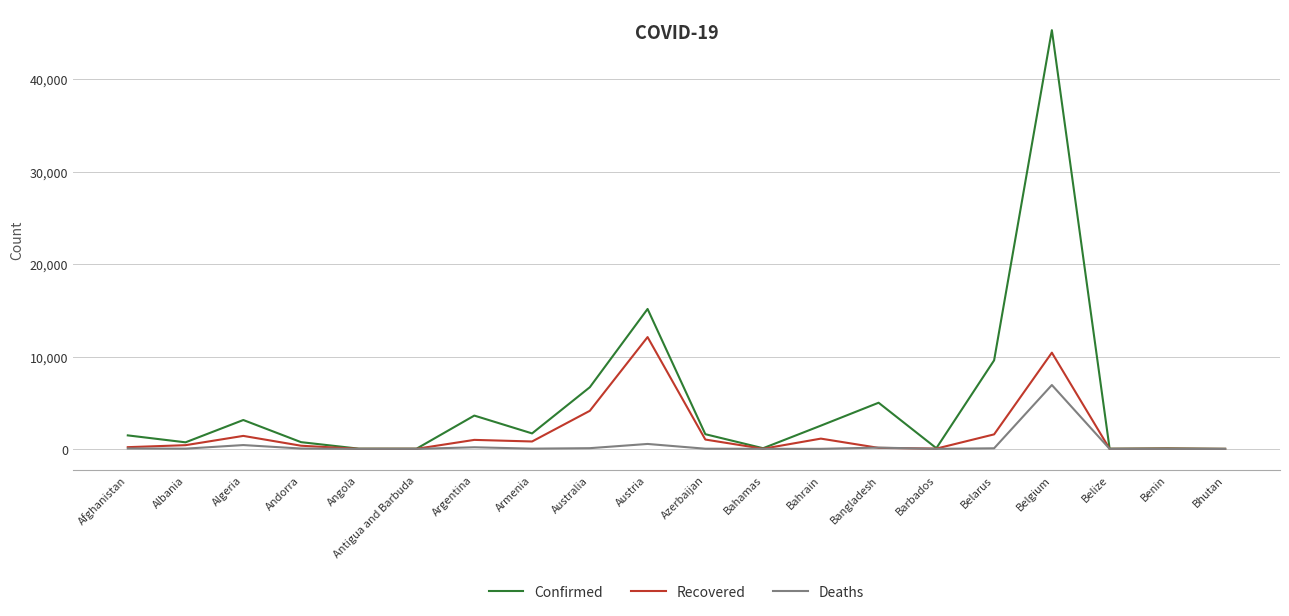

At how many categories does at least one series exceed 22618?

1